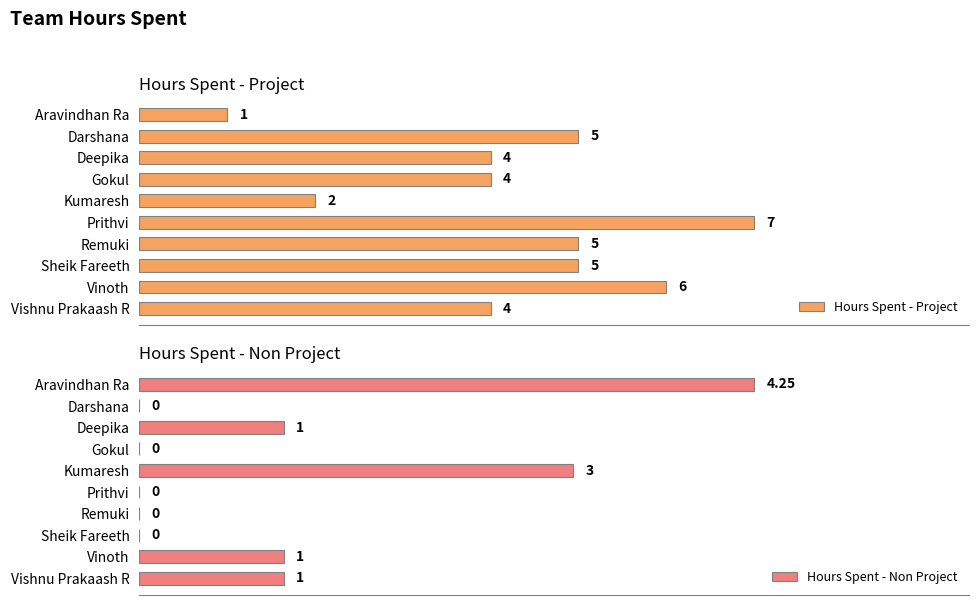

Reading left to right, transcribe all the data shown in this chart.

Hours Spent - Project: 1.0	5.0	4.0	4.0	2.0	7.0	5.0	5.0	6.0	4.0
Hours Spent - Non Project: 4.2	0.0	1.0	0.0	3.0	0.0	0.0	0.0	1.0	1.0